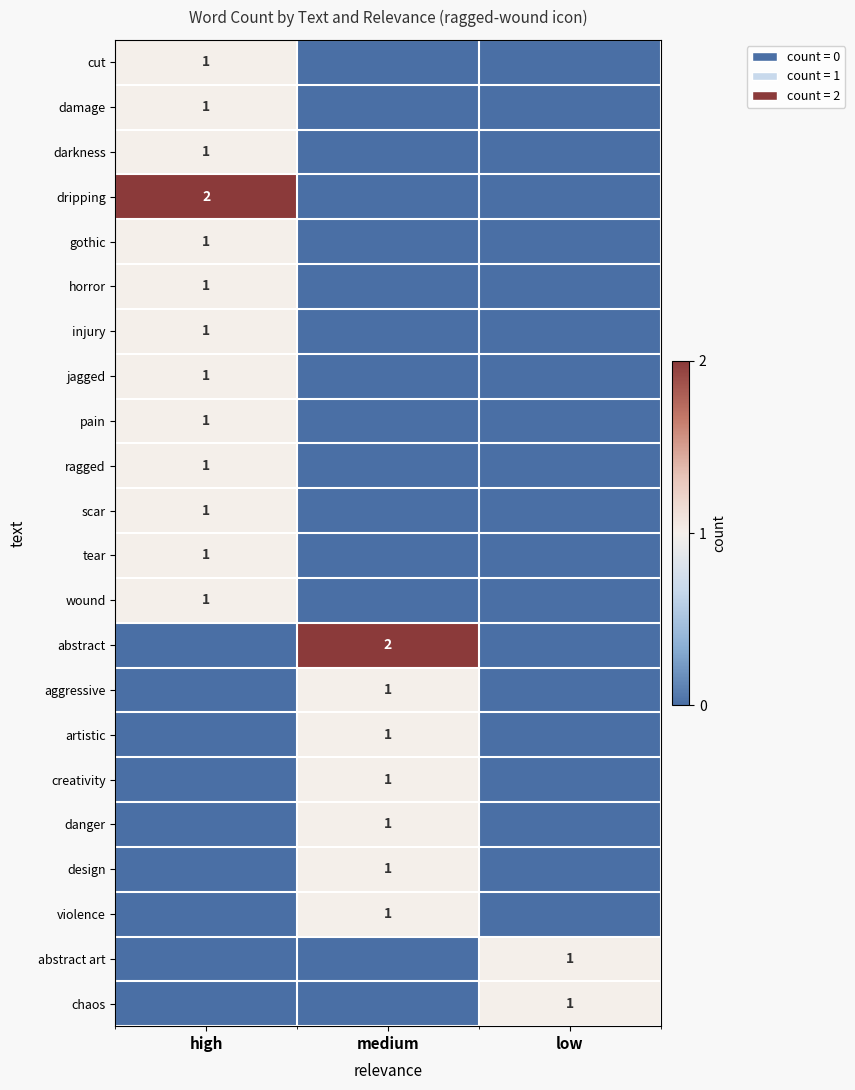

The value of design at medium is 0. True or false?

False